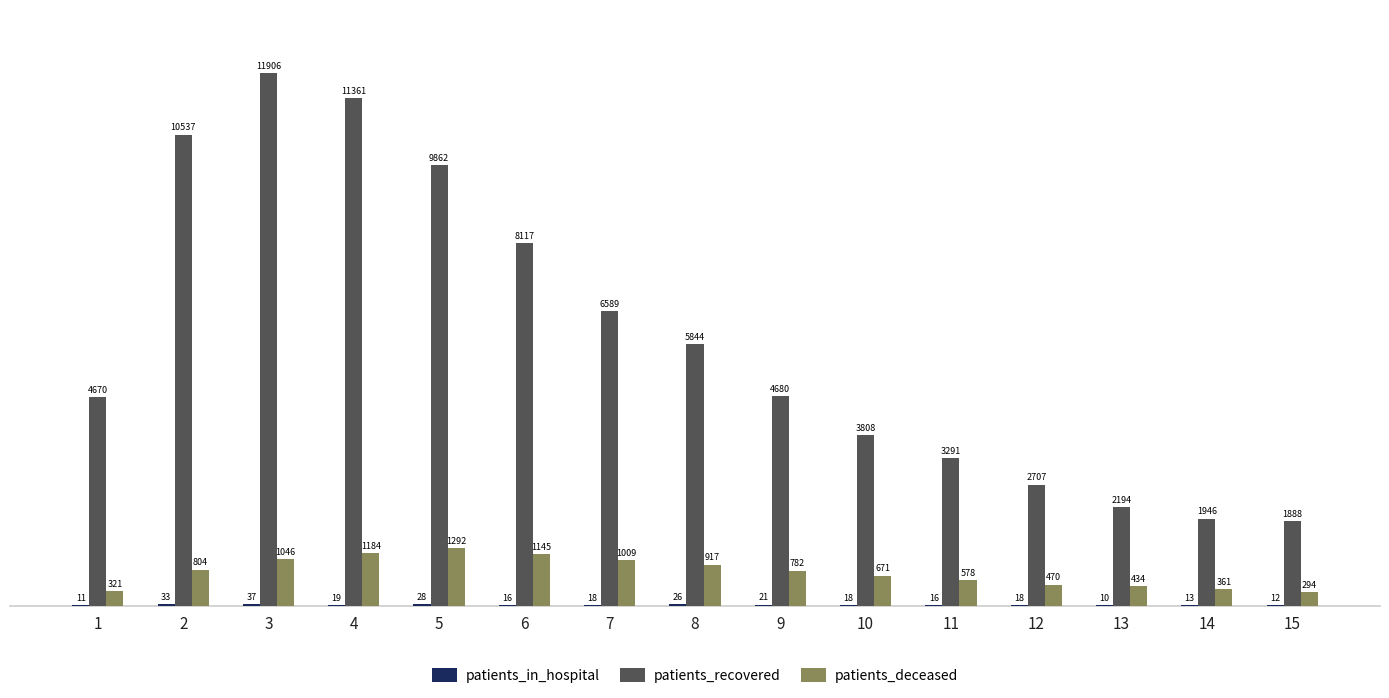

Which label corresponds to the largest value in the chart?

3